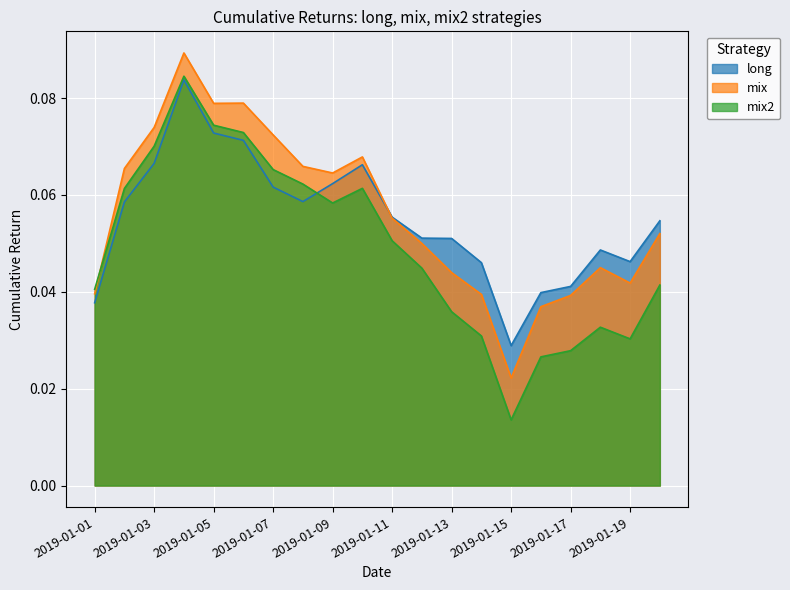

What is the value of the mix2 point at the 6th from the left?

0.1